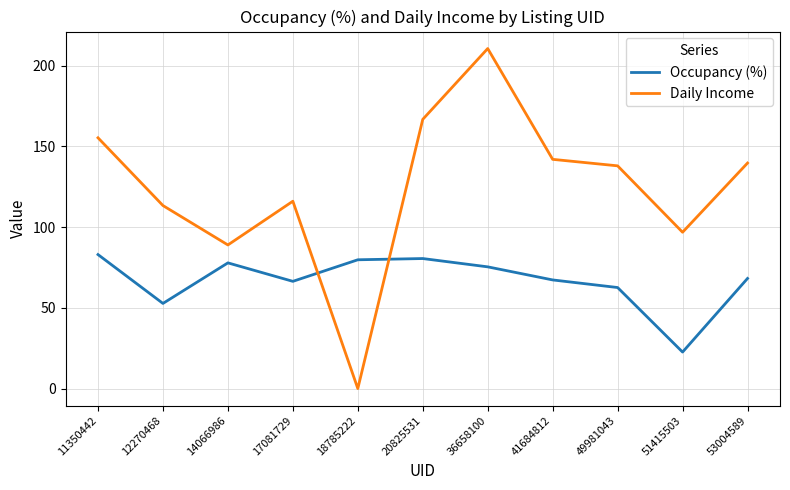

Which series changed the most between 36658100 and 53004589?

Daily Income